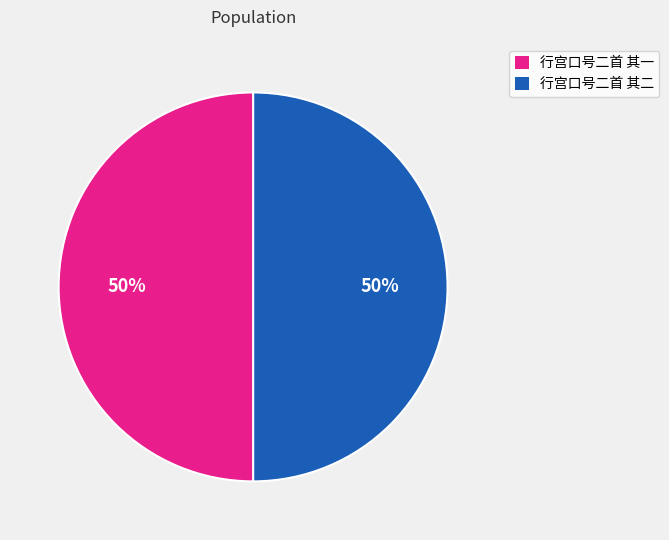

To the nearest percent, what is the average slice percentage?

50%